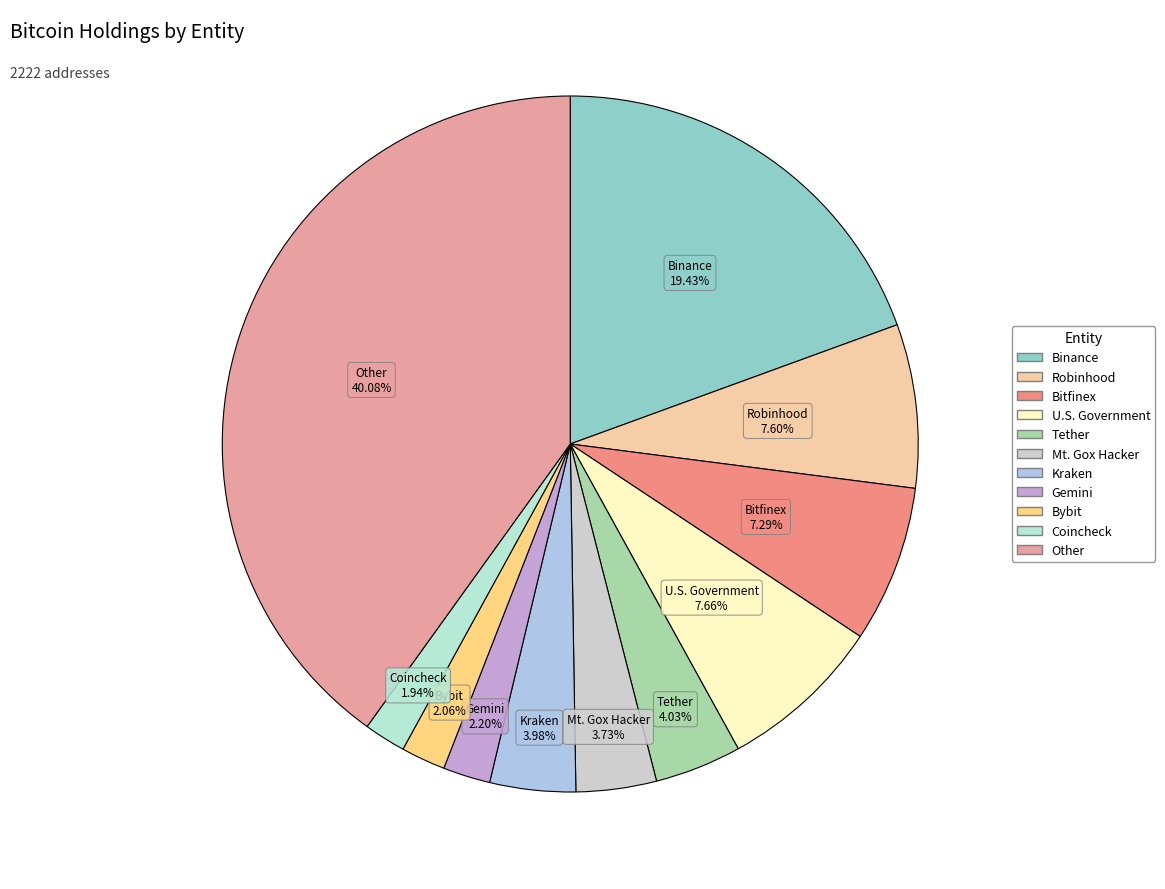

Is there a majority slice in this chart?

No